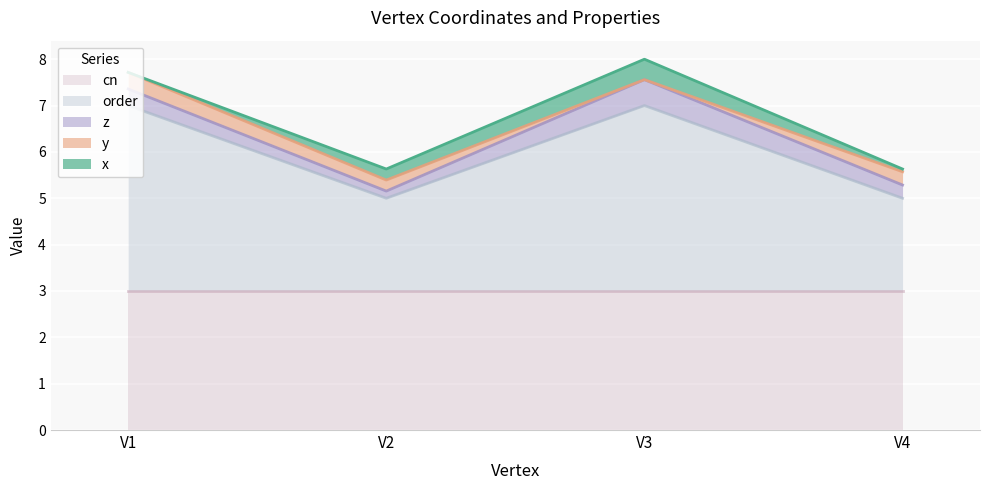

Reading left to right, transcribe all the data shown in this chart.

x: 0.0	0.2	0.4	0.1
y: 0.4	0.2	0.0	0.3
z: 0.4	0.2	0.6	0.3
order: 4.0	2.0	4.0	2.0
cn: 3.0	3.0	3.0	3.0